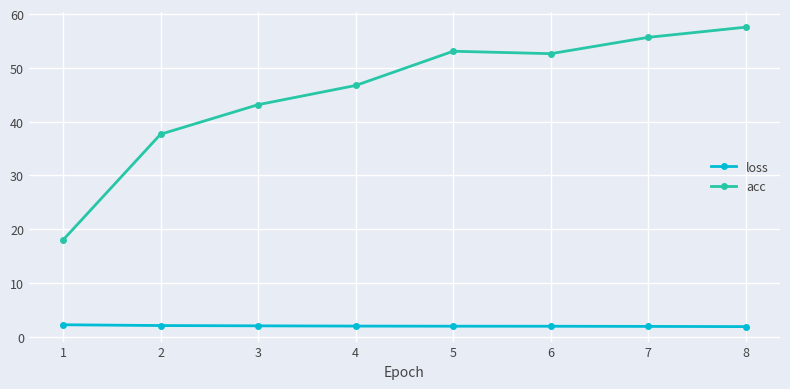

What is the average value of the loss series?

2.0